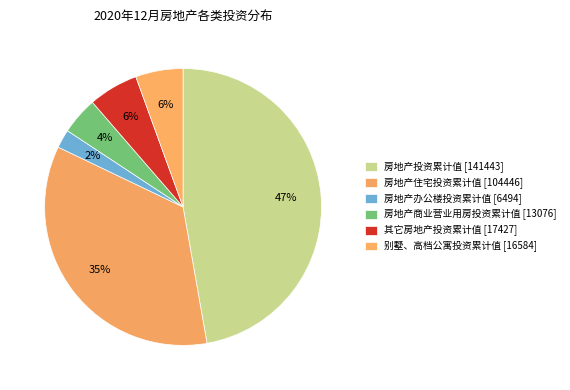

Rank the categories by value from lowest to highest.

房地产办公楼投资累计值, 房地产商业营业用房投资累计值, 别墅、高档公寓投资累计值, 其它房地产投资累计值, 房地产住宅投资累计值, 房地产投资累计值